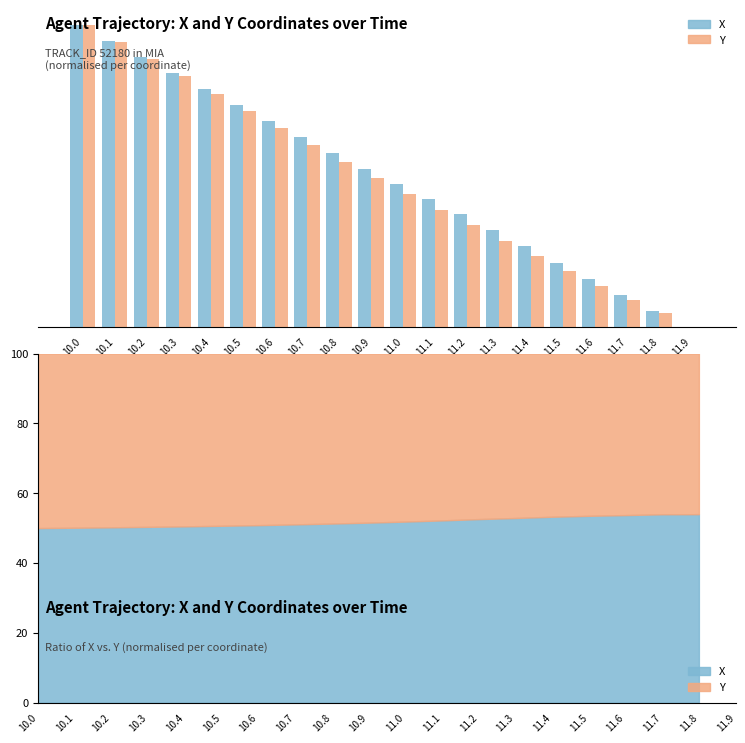

List the labels in order of Y value, smallest first.

11.9, 11.8, 11.7, 11.6, 11.5, 11.4, 11.3, 11.2, 11.1, 11.0, 10.9, 10.8, 10.7, 10.6, 10.5, 10.4, 10.3, 10.2, 10.1, 10.0